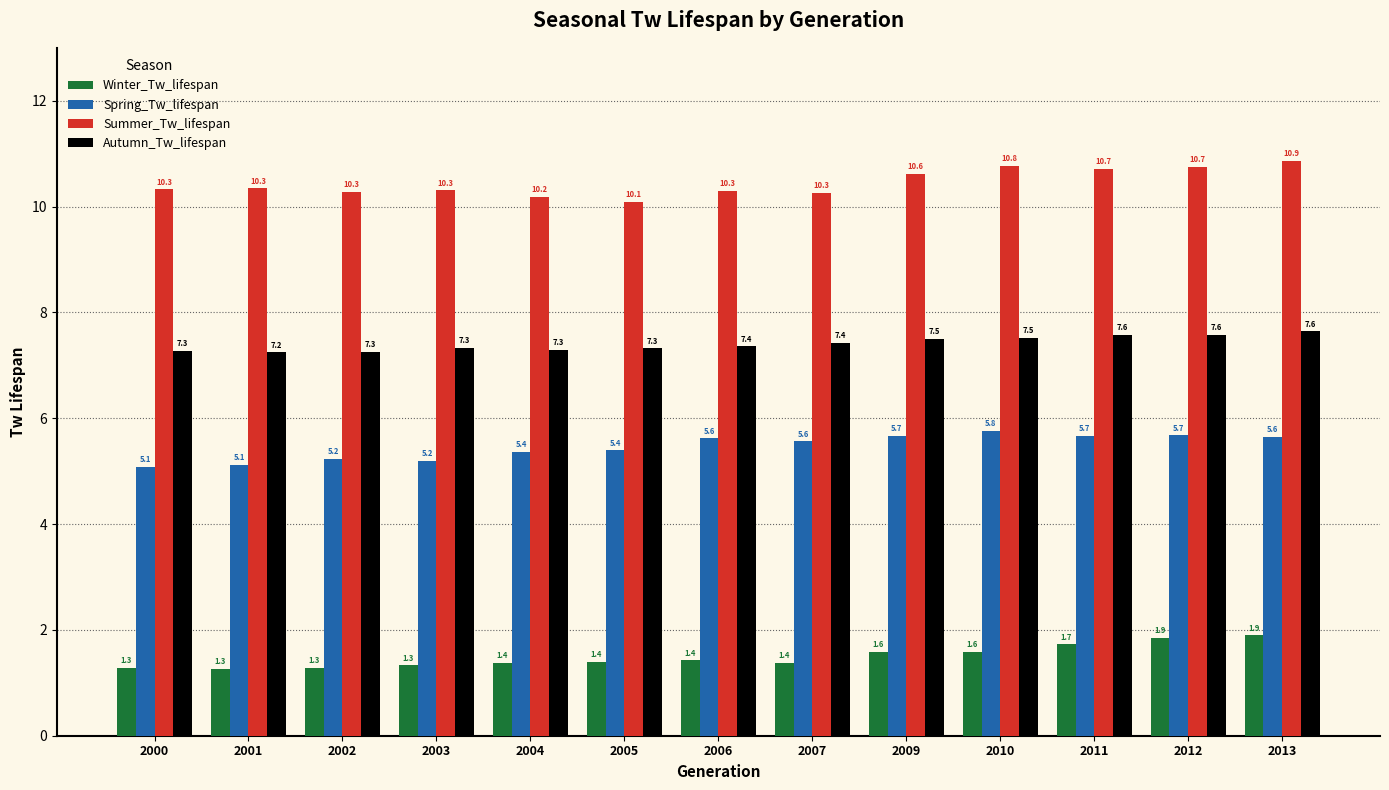

What is the average value of the Autumn_Tw_lifespan series?

7.4